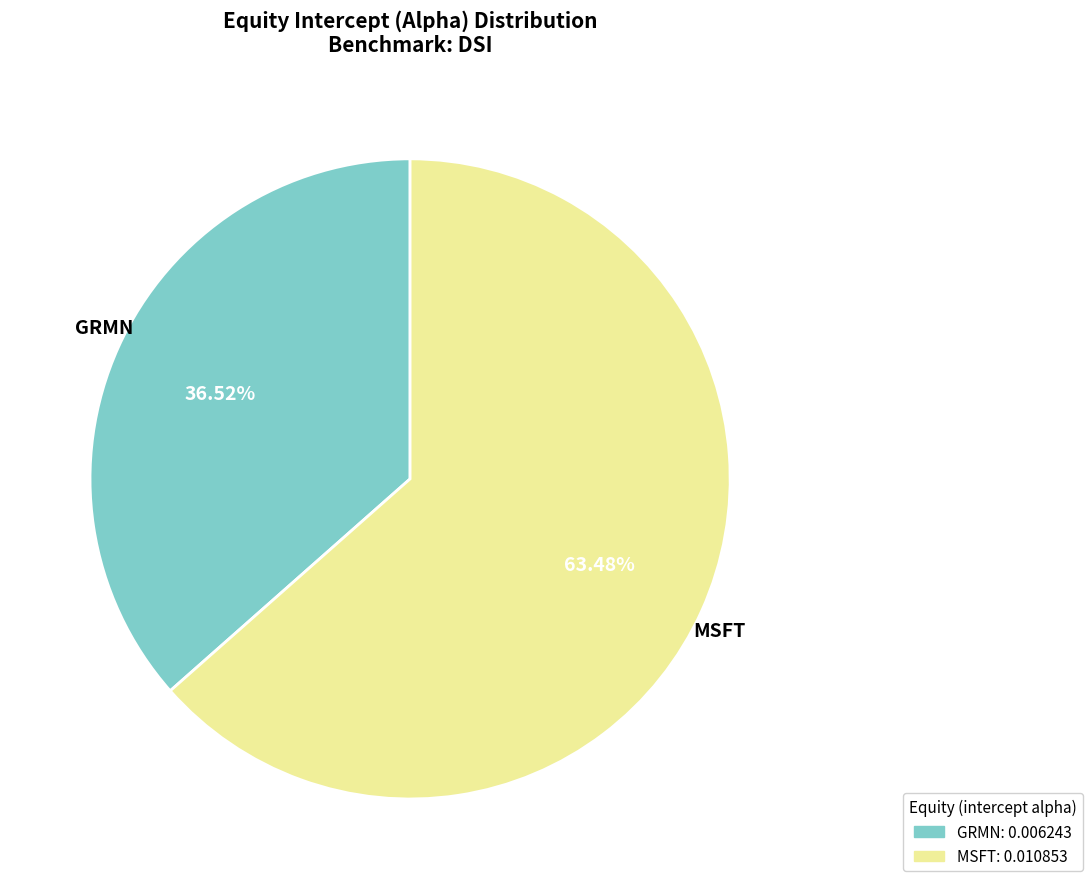

To the nearest percent, what portion does GRMN represent?

37%